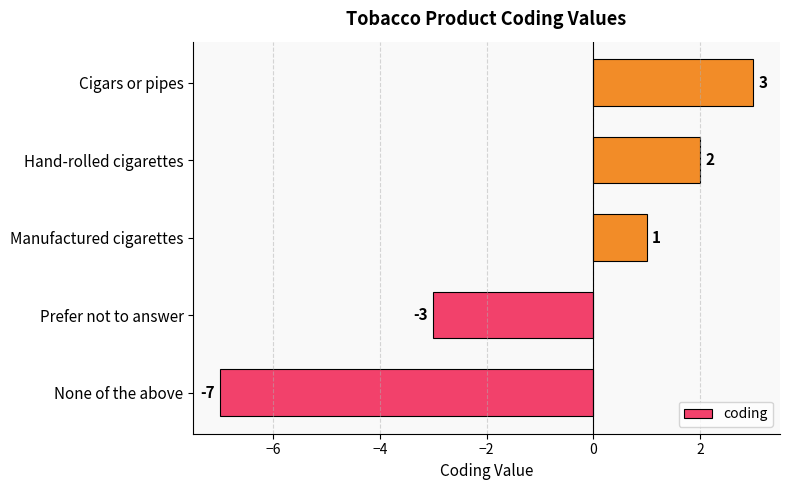

List the labels in order of value, largest first.

Cigars or pipes, Hand-rolled cigarettes, Manufactured cigarettes, Prefer not to answer, None of the above